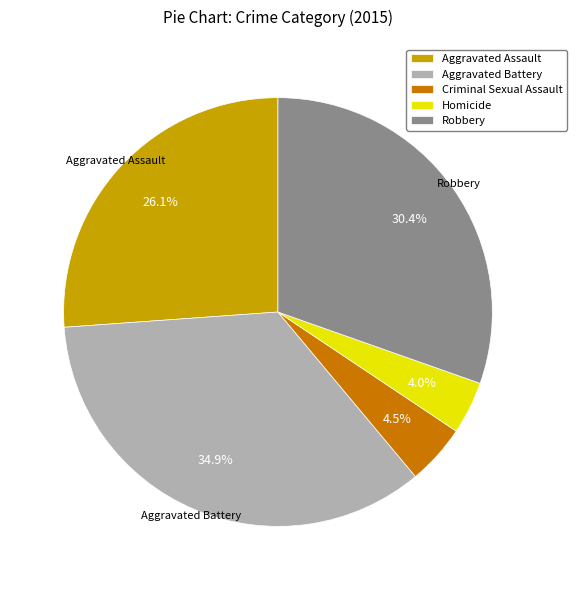

To the nearest percent, what is the difference between the largest and smallest slice percentages?

31%